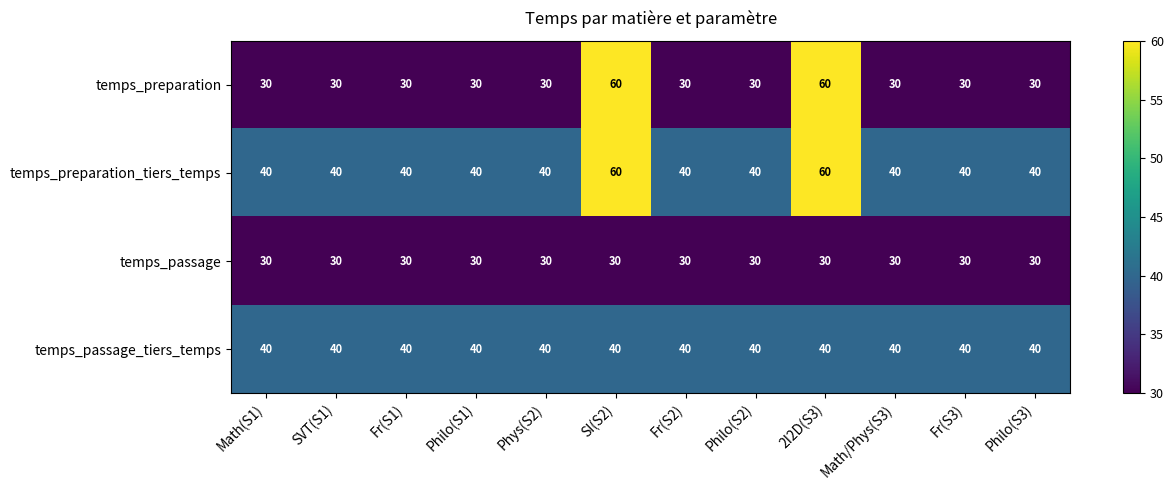

What is the greatest value displayed?

60